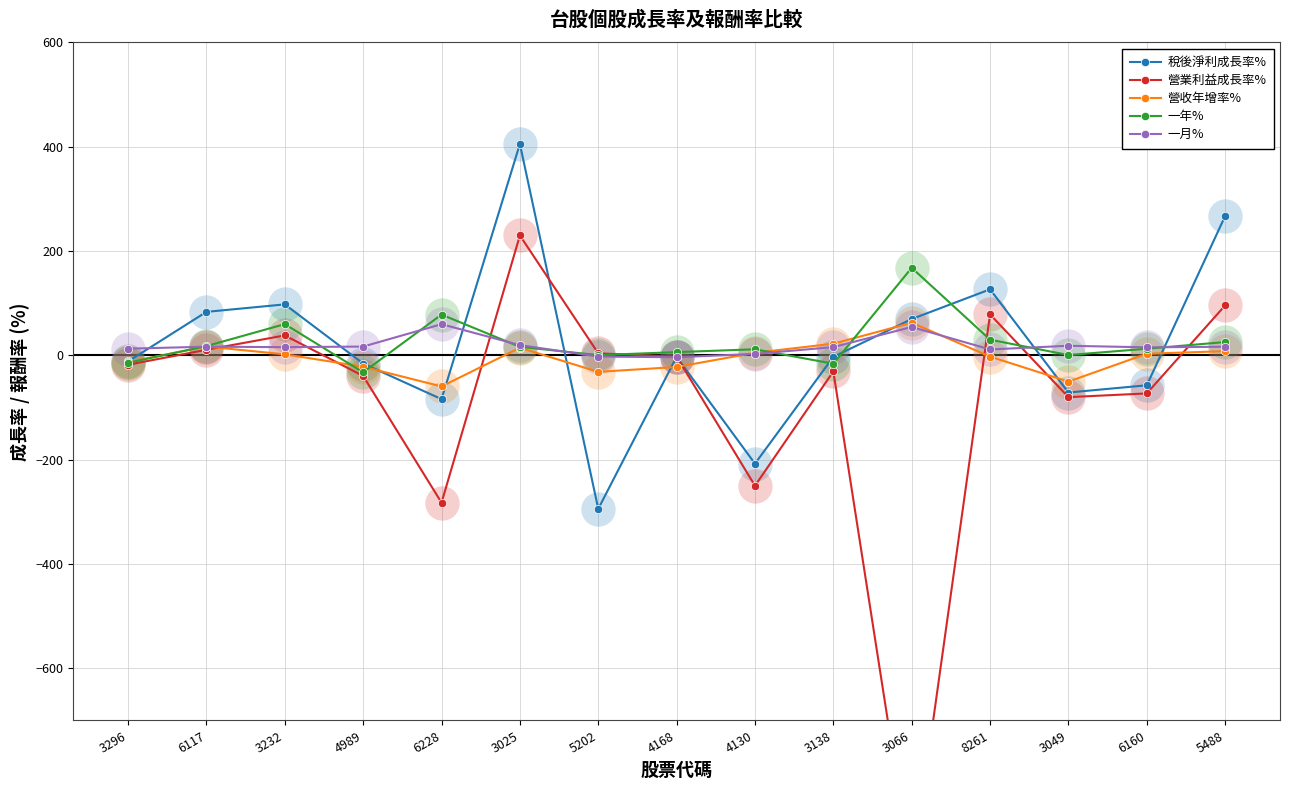

Which series has the largest Y range (max minus min)?

營業利益成長率%